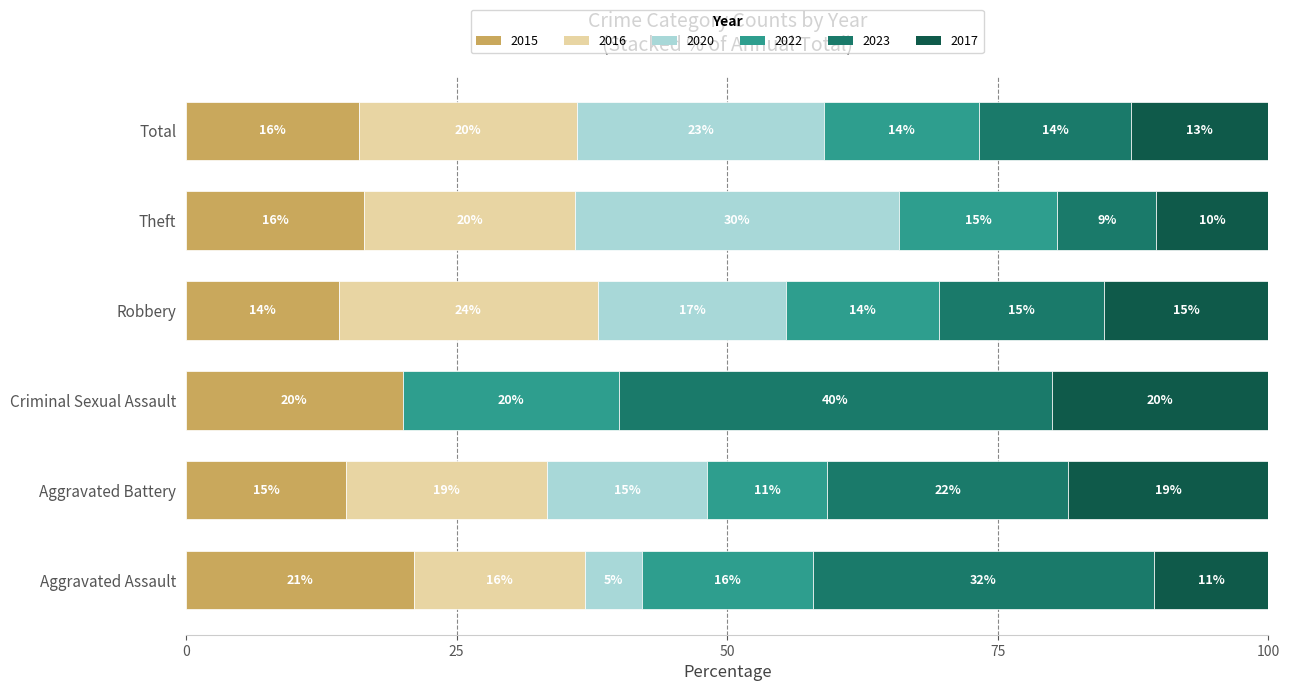

The value of 2015 at Robbery is 14.1. True or false?

True